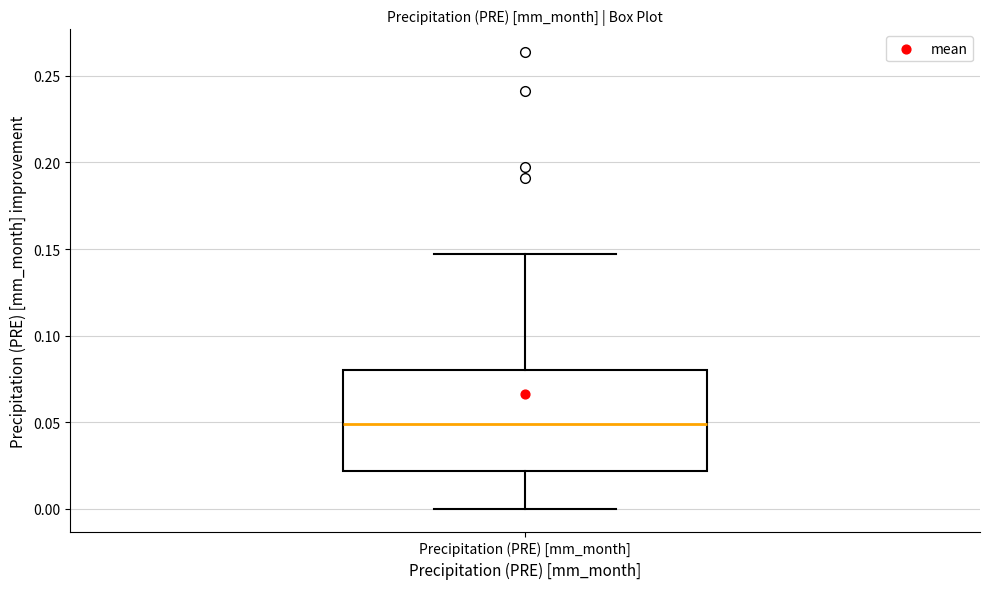

Read this box plot against the y-axis: the position of the median line, the range covered by the box, and the ends of both whiskers. The values are not printed on the chart, so give them approximately, as read against the axis.

median 0.050, box 0.020 to 0.080, whiskers 0.000 to 0.145